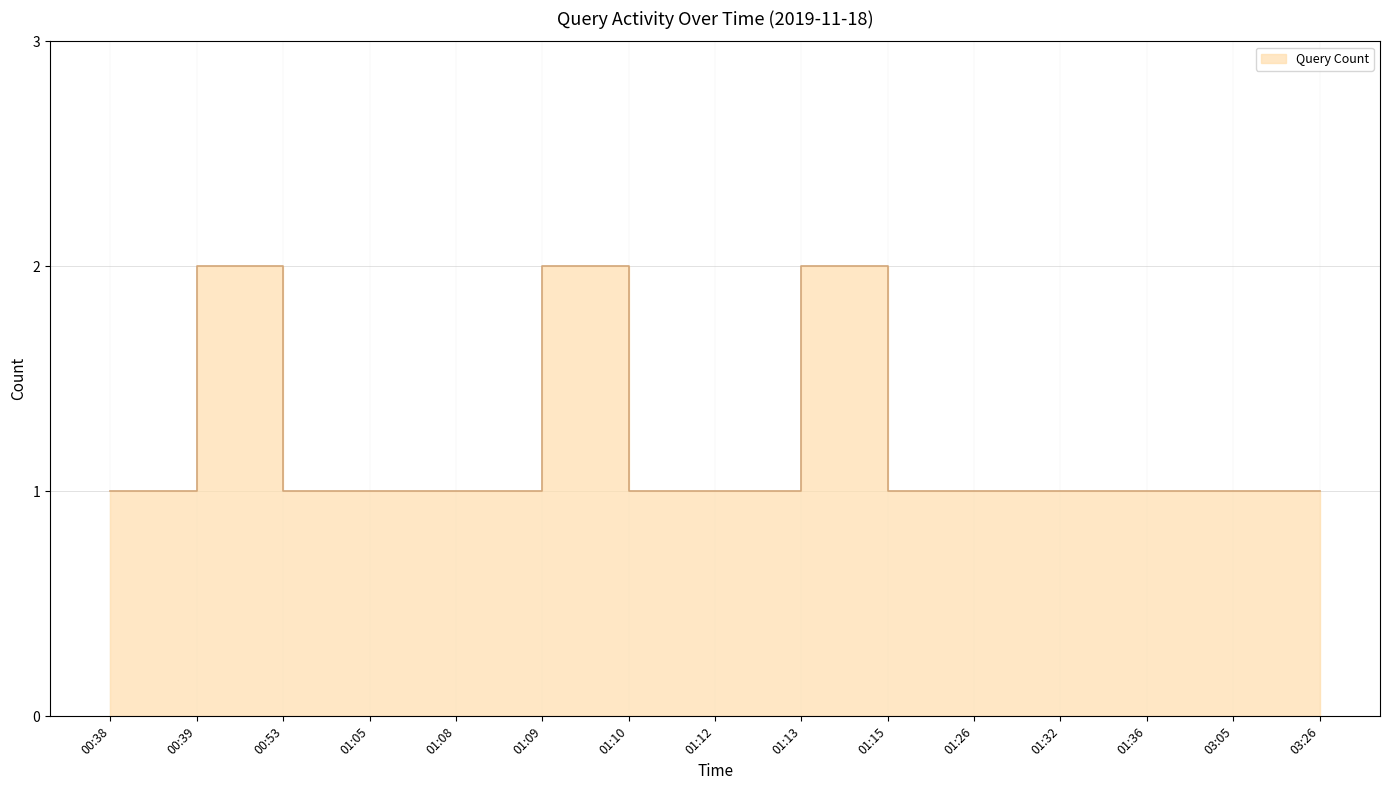

What is the value of the 6th point from the left?

2